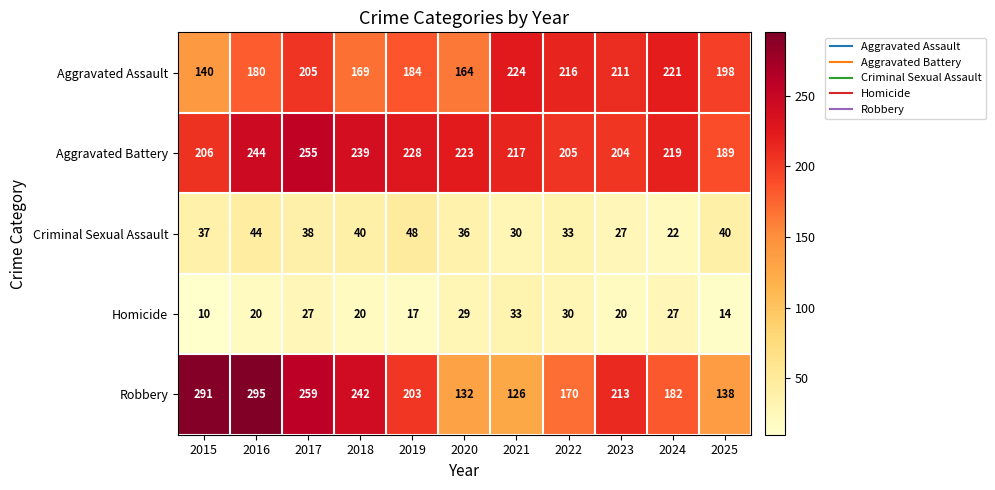

How many distinct data groups are displayed?

5